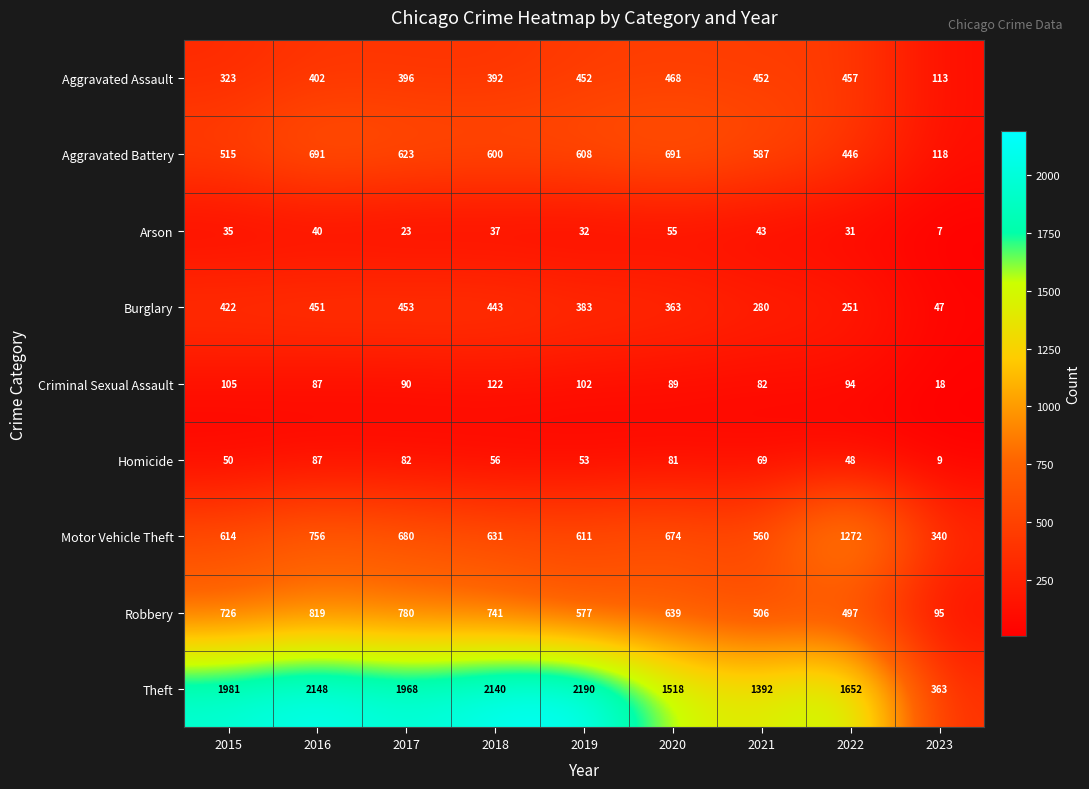

What is the sum of all Burglary values?

3093